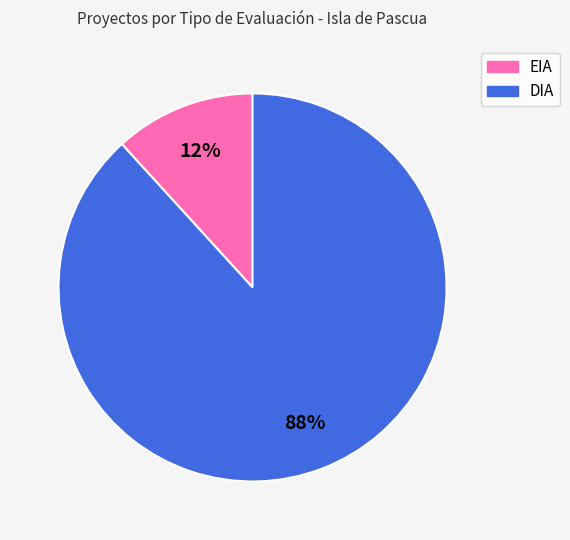

Is the sum of EIA and DIA greater than half?

Yes